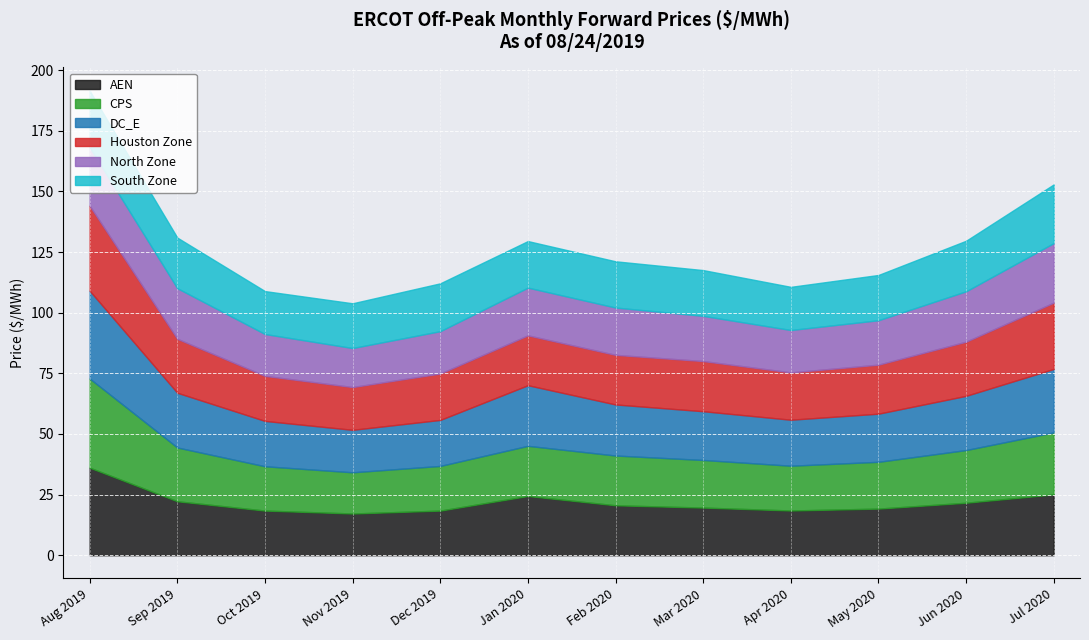

The value of DC_E at Aug 2019 is 10.2. True or false?

False